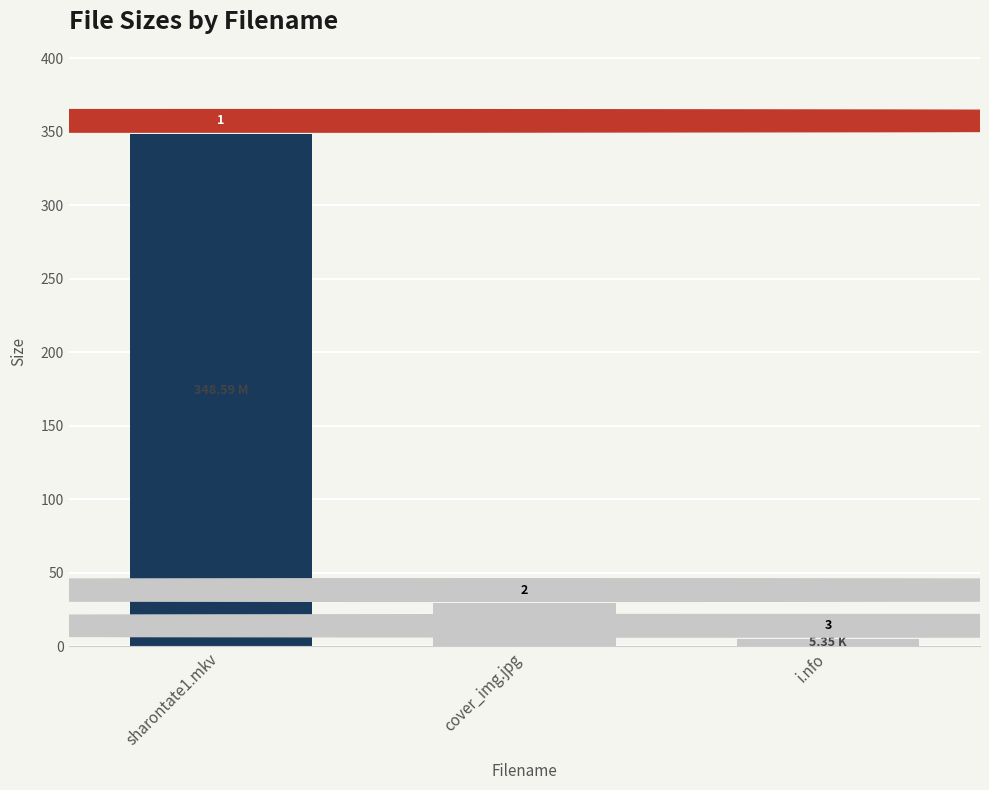

What value does the data have at cover_img.jpg?

29.6